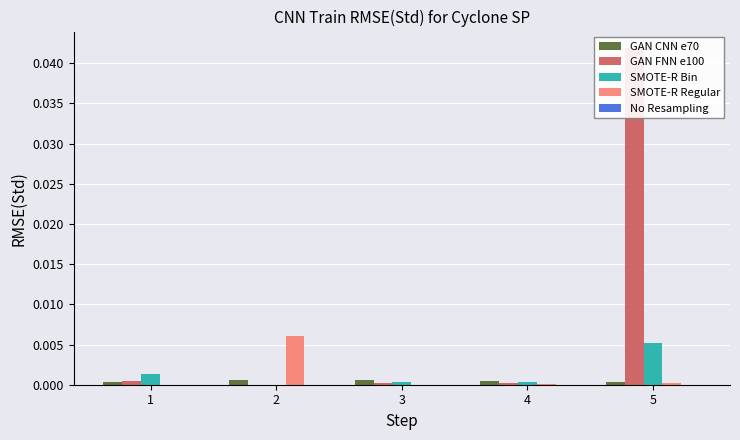

What are all the series names shown in the legend?

GAN CNN e70, GAN FNN e100, SMOTE-R Bin, SMOTE-R Regular, No Resampling